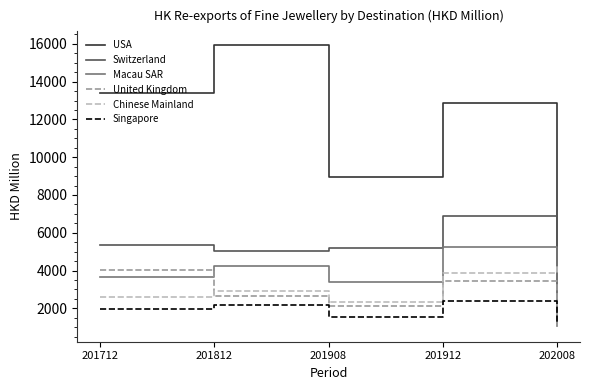

Which series has the largest range (max minus min)?

USA